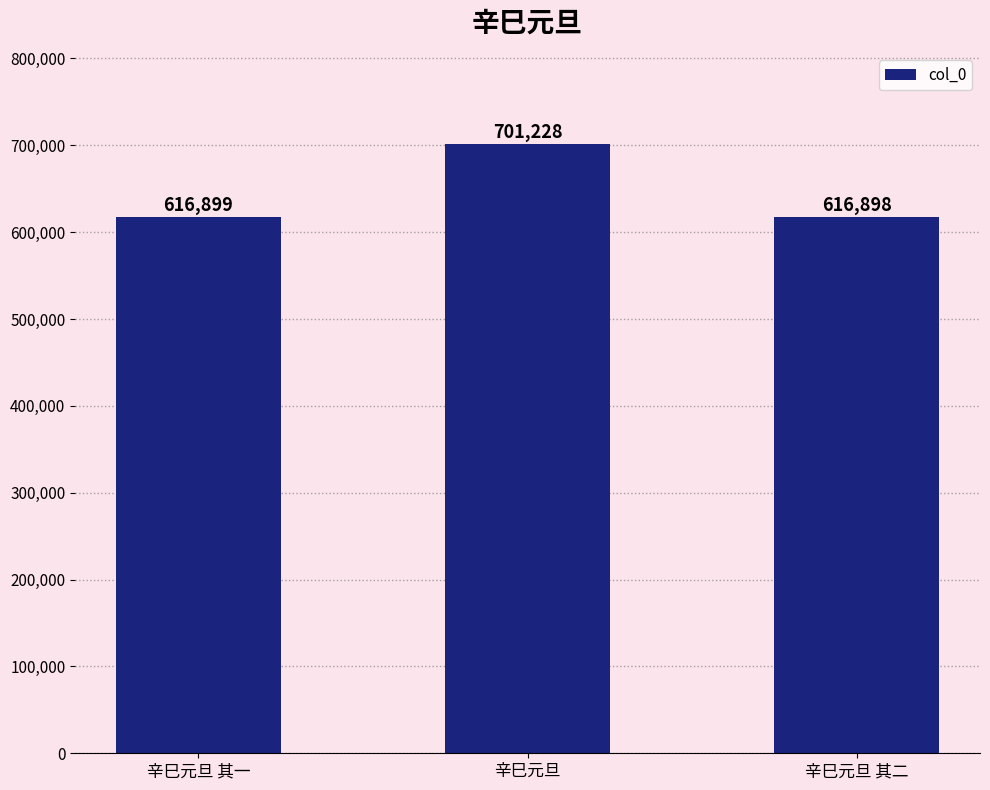

Approximately how many times larger is the value at 辛巳元旦 compared to 辛巳元旦 其二?

1.1